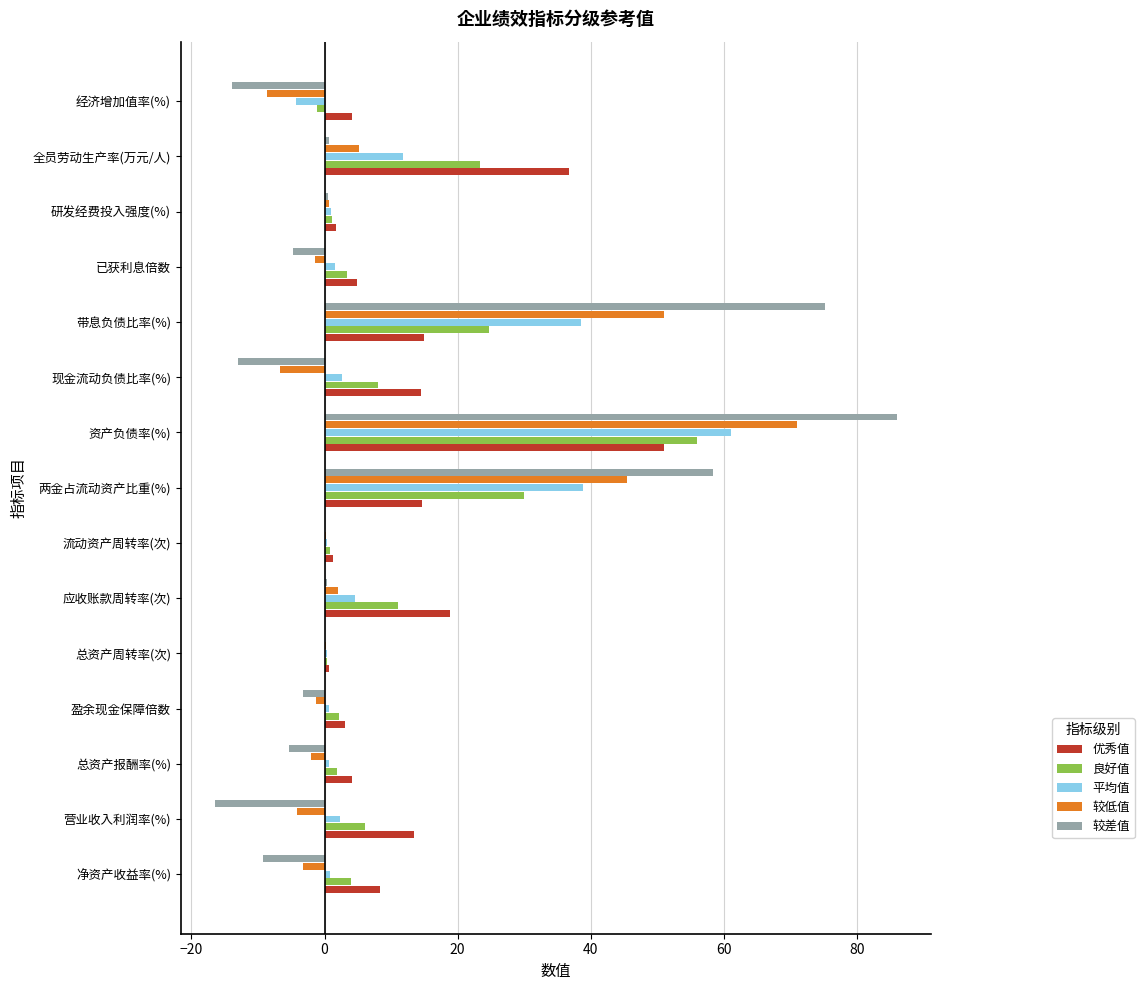

What is the total value across all series at 现金流动负债比率(%)?

5.5